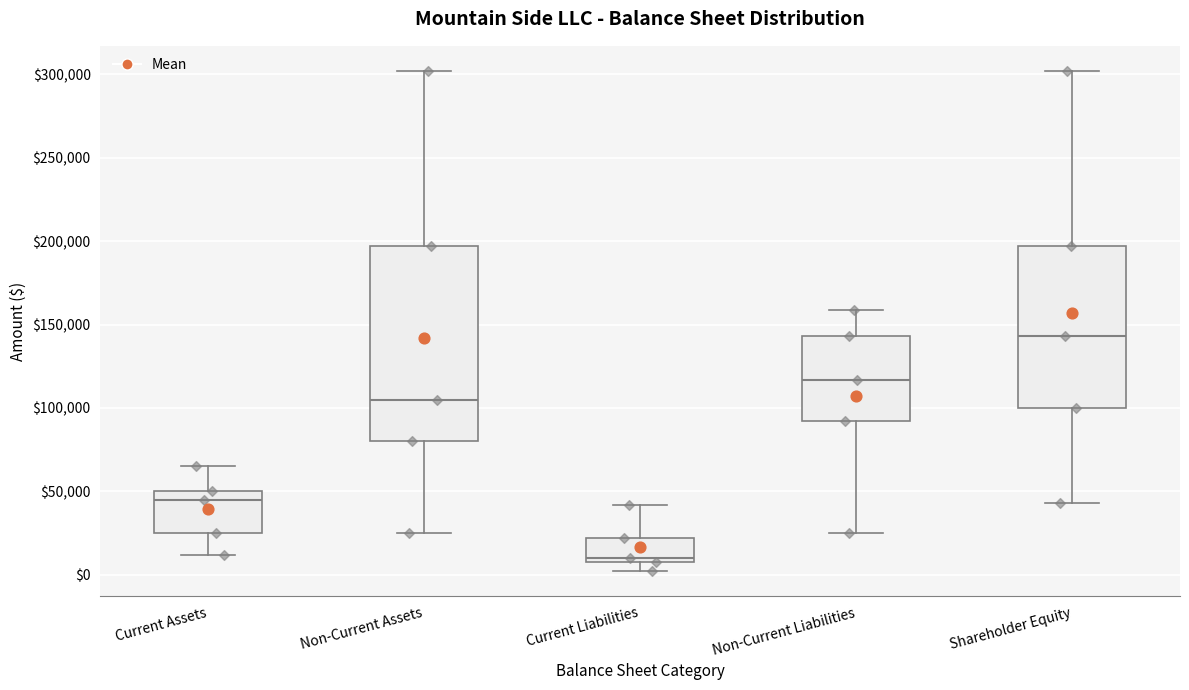

Which box has the lowest median line?

Current Liabilities